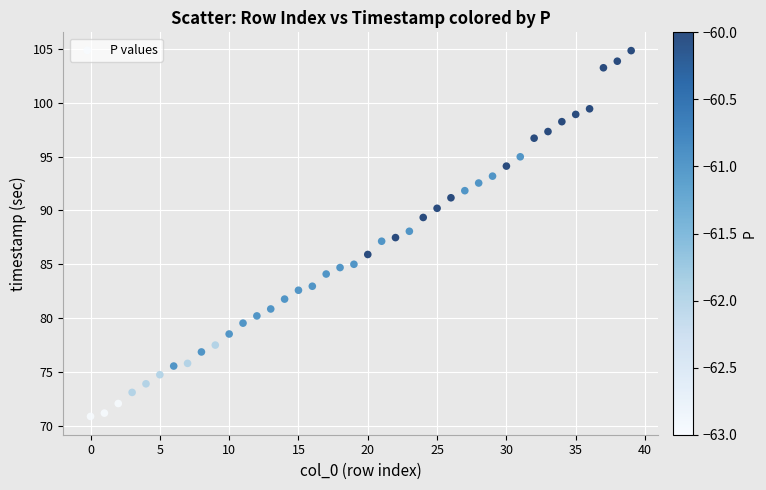

What is the range of Y values (max minus min)?

33.9